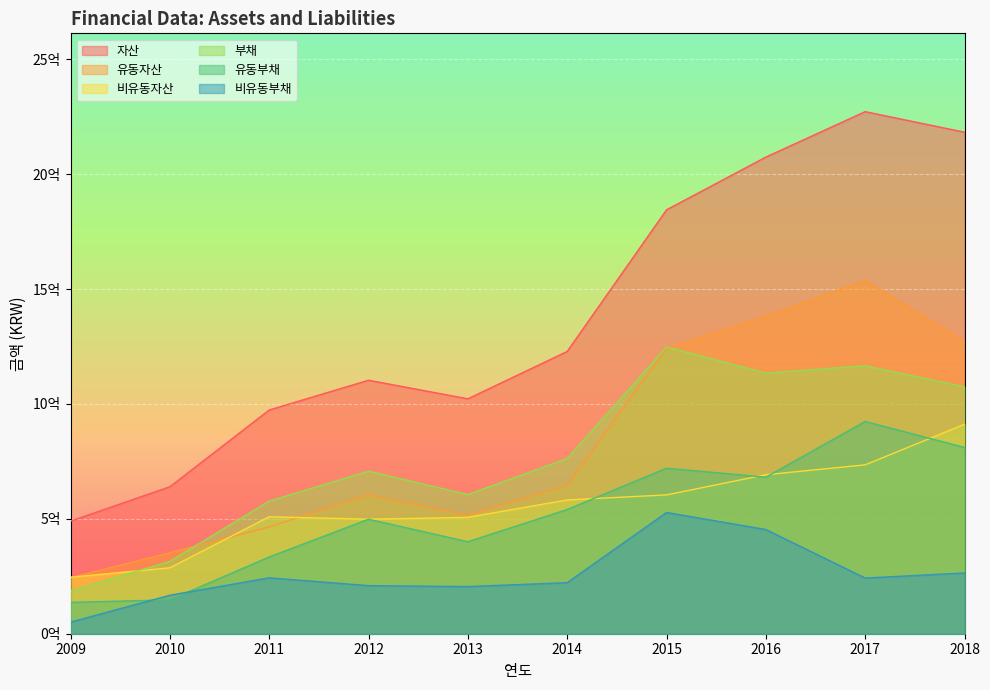

Reading left to right, transcribe all the data shown in this chart.

자산: 2009=489955692.0	2010=639566205.0	2011=973623949.0	2012=1103203088.0	2013=1022389795.0	2014=1228484606.0	2015=1844766480.0	2016=2074372640.0	2017=2272169590.0	2018=2182677489.0
유동자산: 2009=243987152.0	2010=352623584.0	2011=464527650.0	2012=604851338.0	2013=515879377.0	2014=646212500.0	2015=1240577878.0	2016=1382371112.0	2017=1537151516.0	2018=1271153044.0
비유동자산: 2009=245968540.0	2010=286942621.0	2011=509096299.0	2012=498351750.0	2013=506510419.0	2014=582272106.0	2015=604188603.0	2016=692001528.0	2017=735018074.0	2018=911524444.0
부채: 2009=186887827.0	2010=314866135.0	2011=577283764.0	2012=707674218.0	2013=605642614.0	2014=762778782.0	2015=1247942482.0	2016=1134773970.0	2017=1166143947.0	2018=1074869829.0
유동부채: 2009=136500055.0	2010=147385277.0	2011=334008352.0	2012=498441058.0	2013=400450345.0	2014=540595026.0	2015=720347211.0	2016=681313546.0	2017=923809145.0	2018=810541740.0
비유동부채: 2009=50387772.0	2010=167480857.0	2011=243275412.0	2012=209233160.0	2013=205192268.0	2014=222183756.0	2015=527595271.0	2016=453460424.0	2017=242334802.0	2018=264328089.0